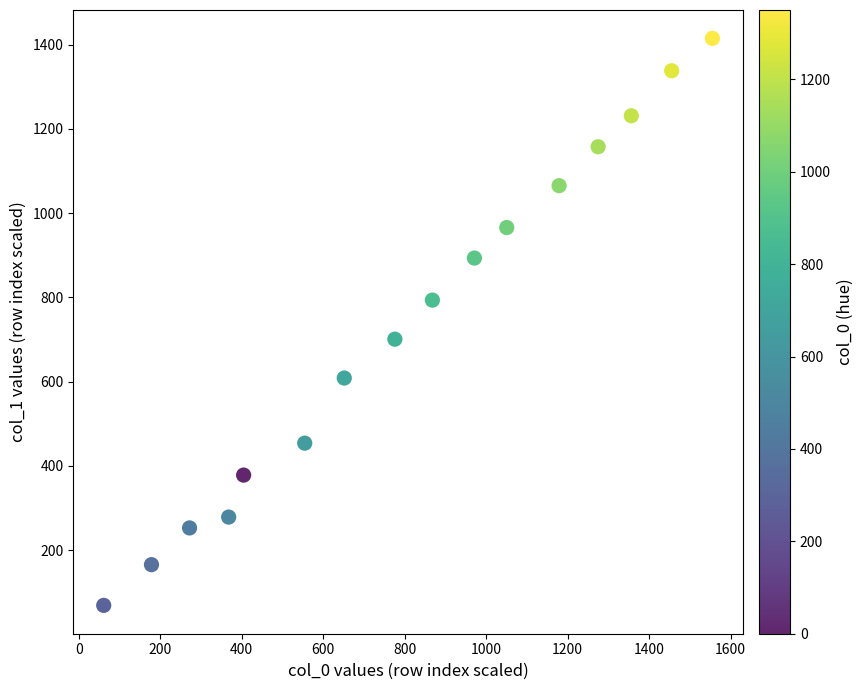

What is the range of X values (max minus min)?

1494.3